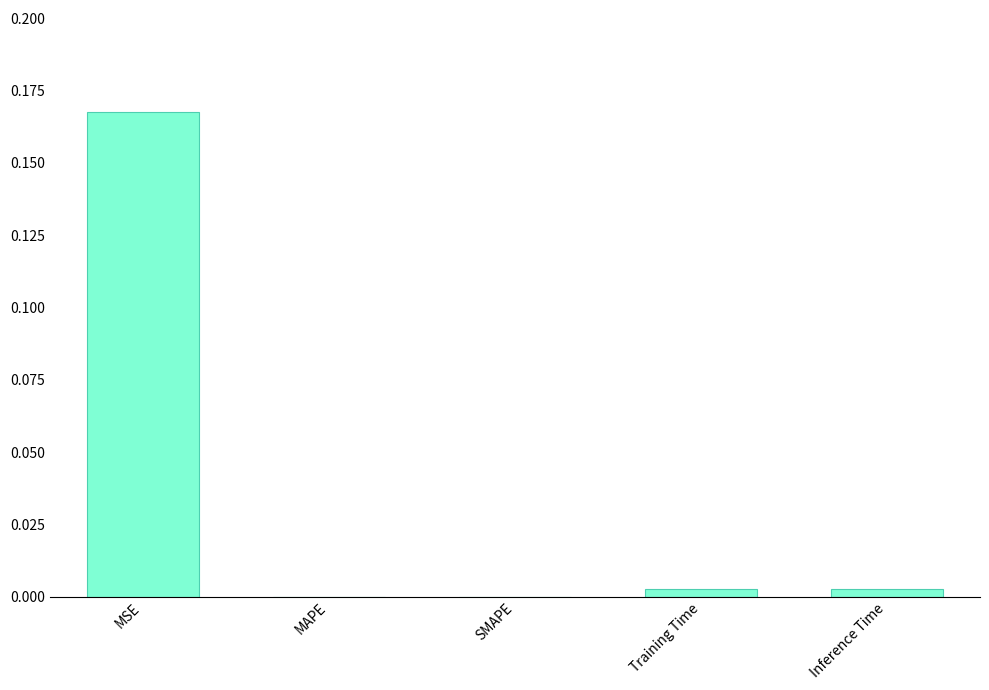

Is it true that the value at MAPE is -0.1?

False